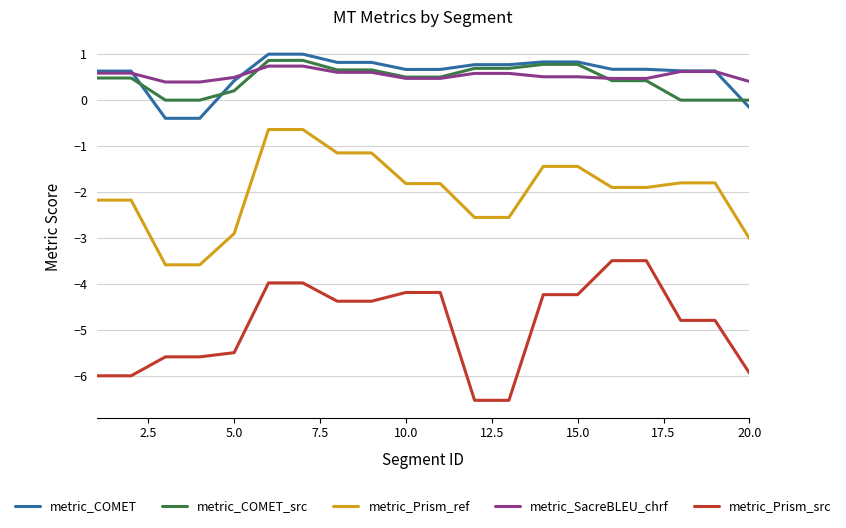

True or false: metric_Prism_ref and metric_SacreBLEU_chrf intersect in this chart.

False